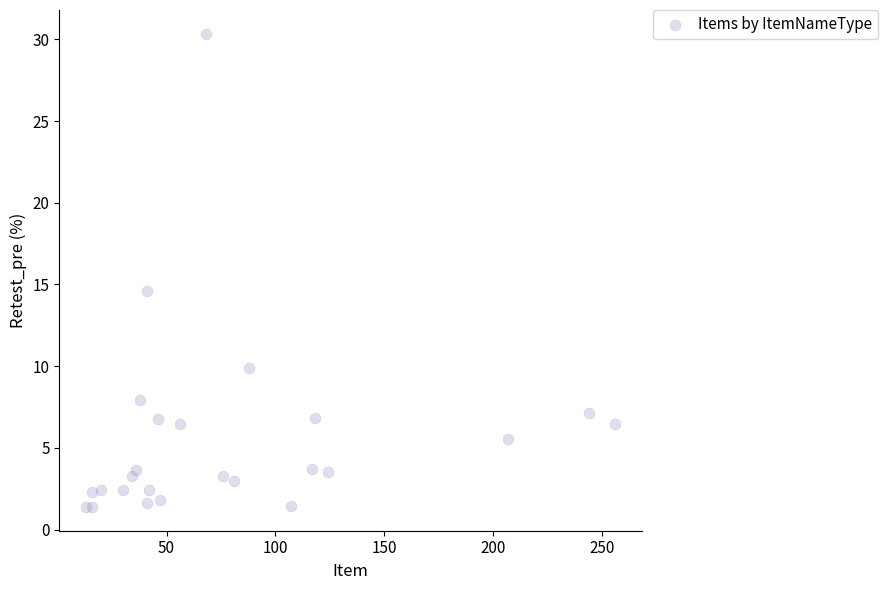

What is the range of X values (max minus min)?

243.0